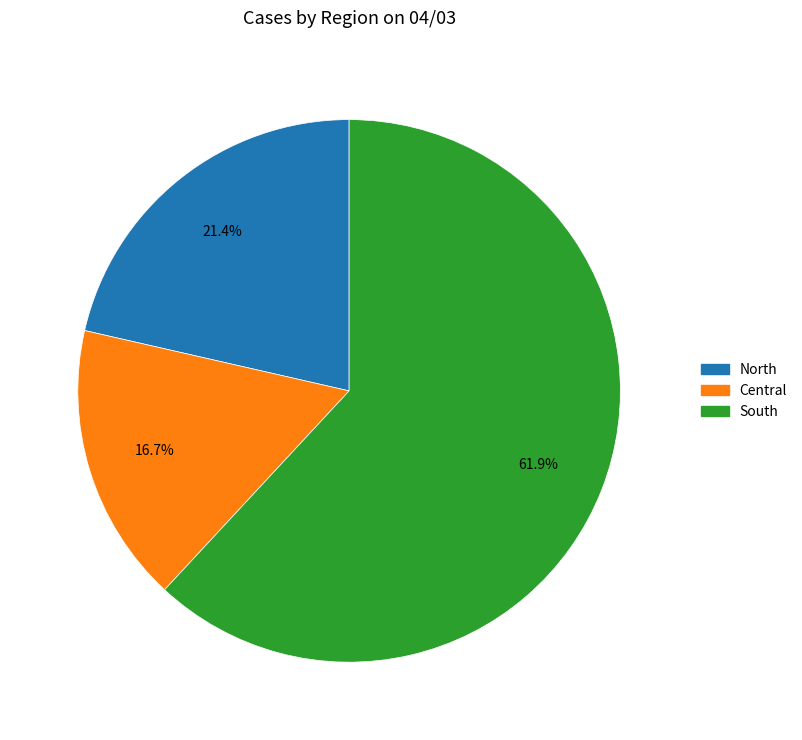

What is the total percentage of South and North?

83.3%